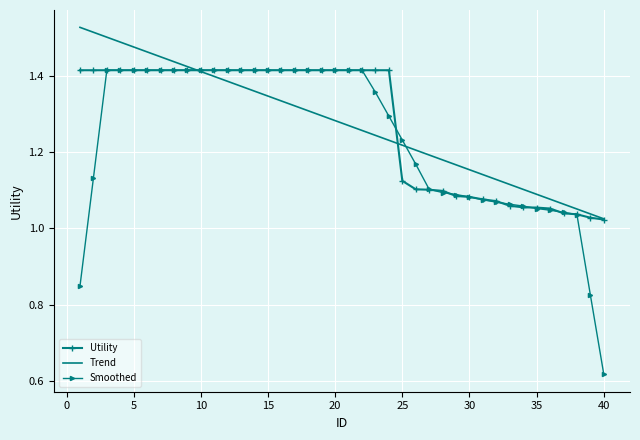

Which series has the widest spread of values?

Smoothed